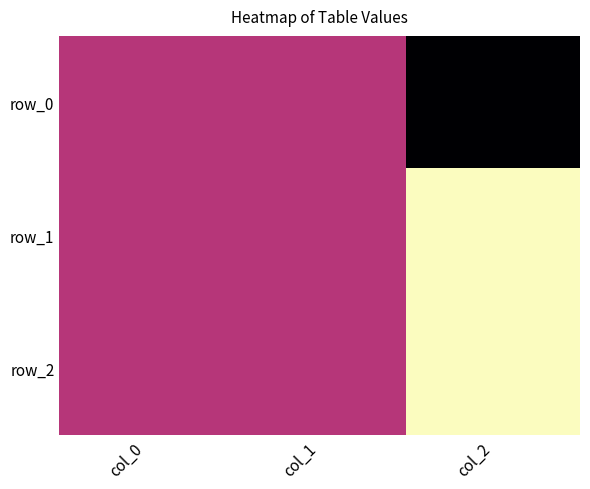

How many positive values does the row_0 series have?

2